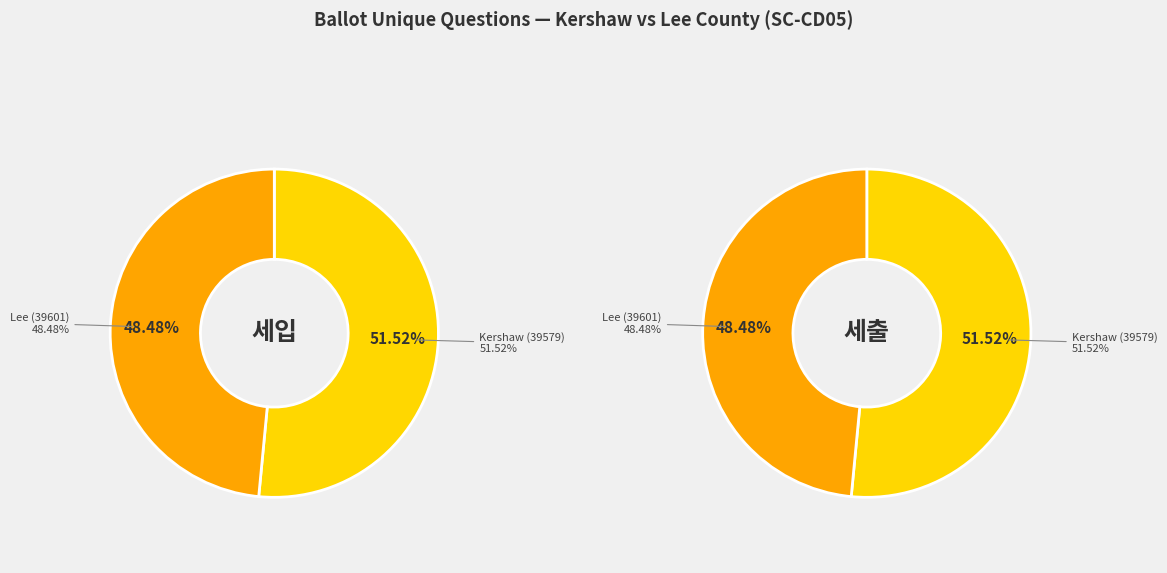

To the nearest percent, what is the combined percentage of Lee (39601) and Kershaw (39579)?

100%